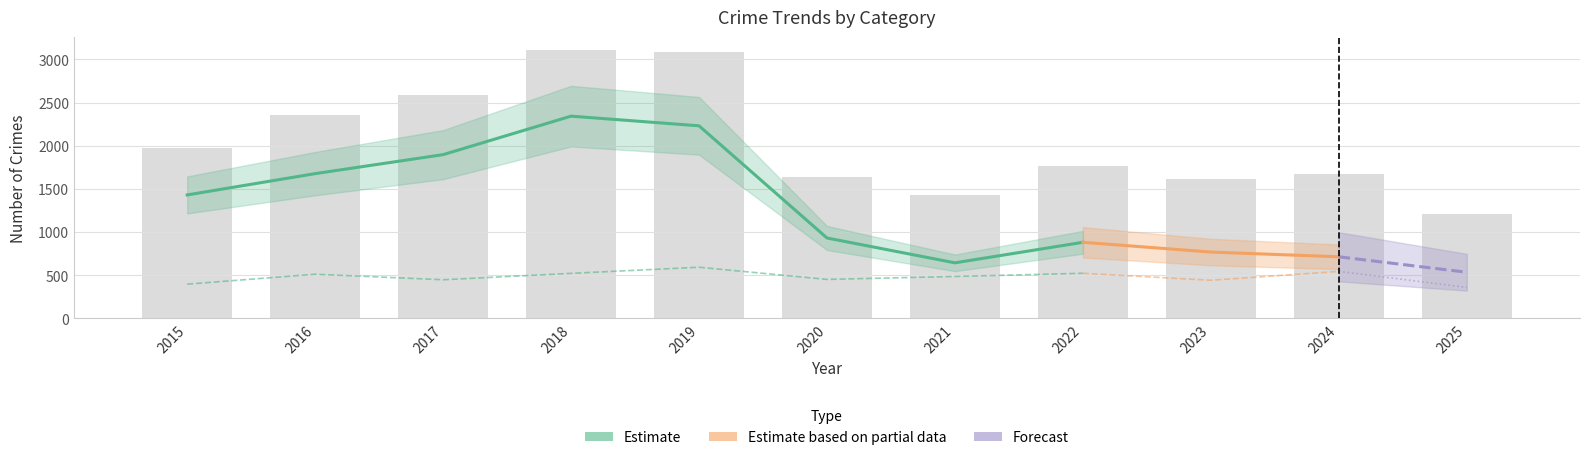

Where is Total nearest to the value 2158?

2015